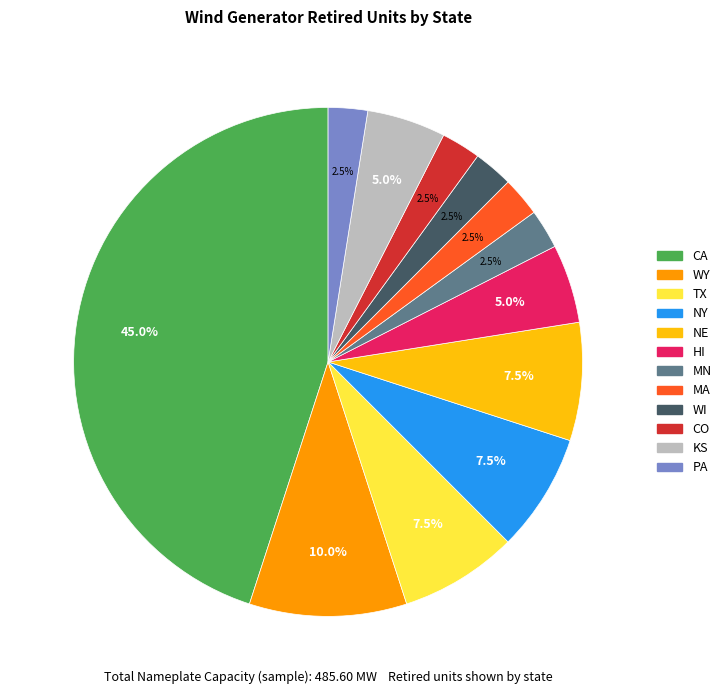

How many segments does this pie chart have?

12